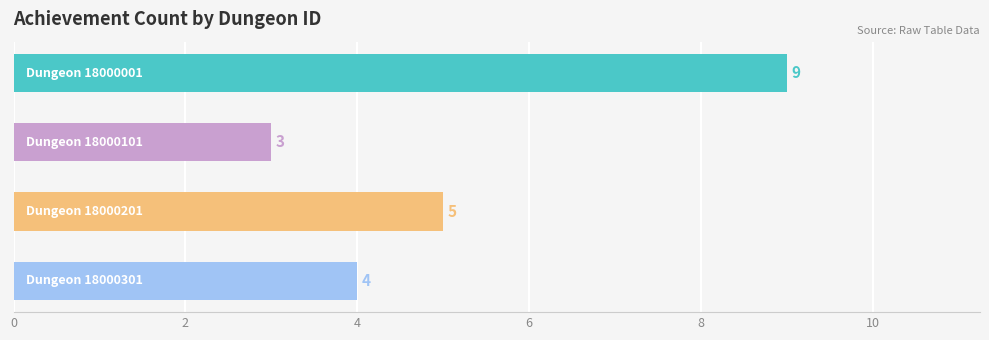

The chart shows a value of 7 at 18000301. True or false?

False